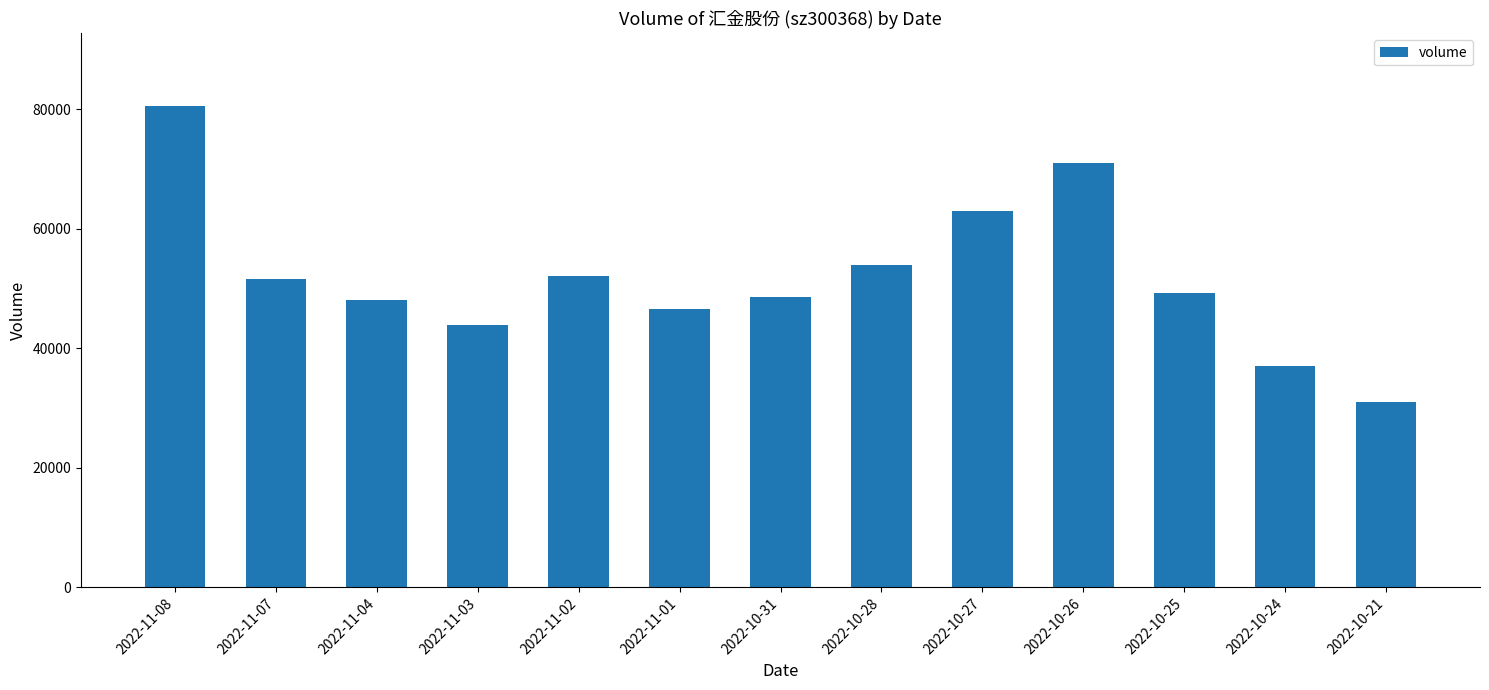

Where does the data first go above 49220?

2022-11-08